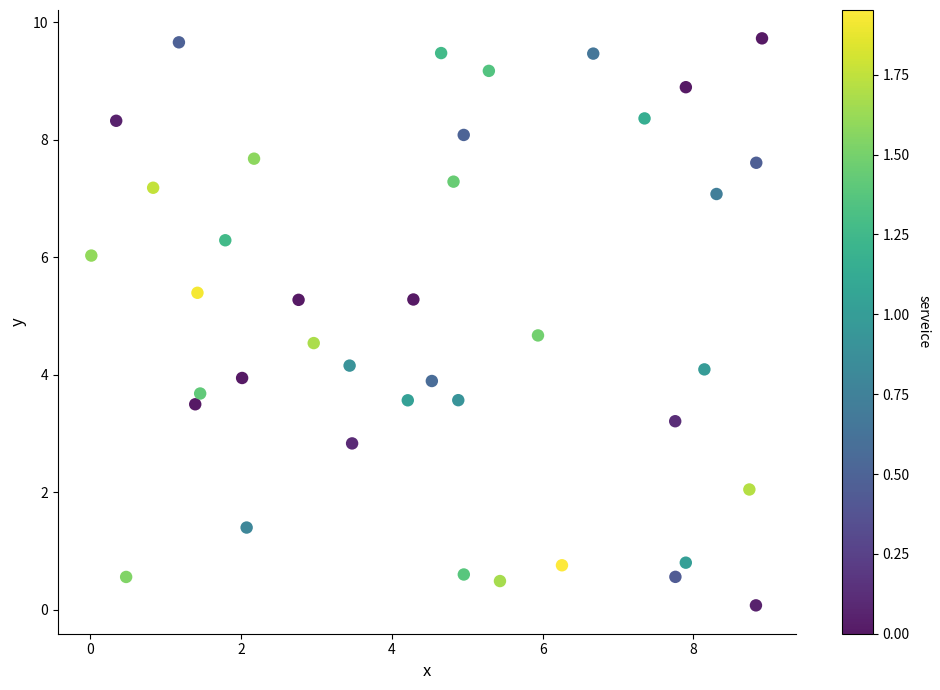

What is the range of Y values (max minus min)?

9.7